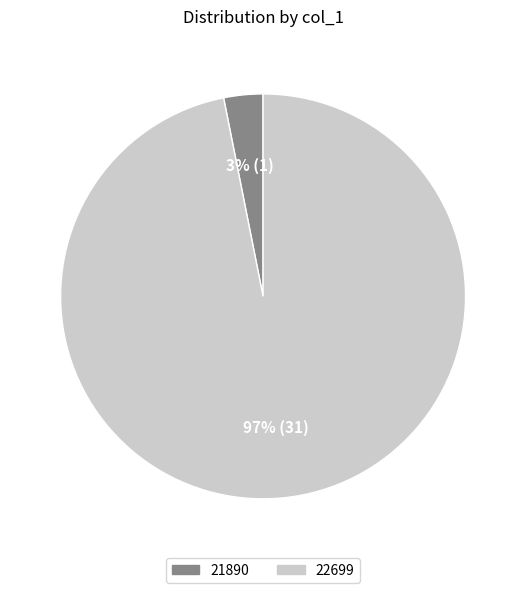

Is 21890 the majority of the pie?

No